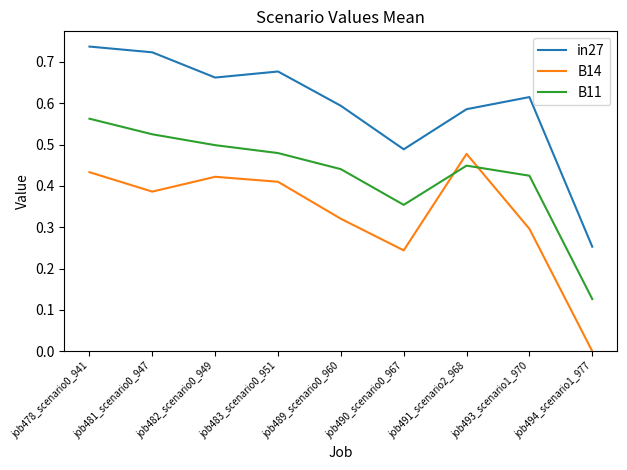

True or false: in27 and B14 intersect in this chart.

False